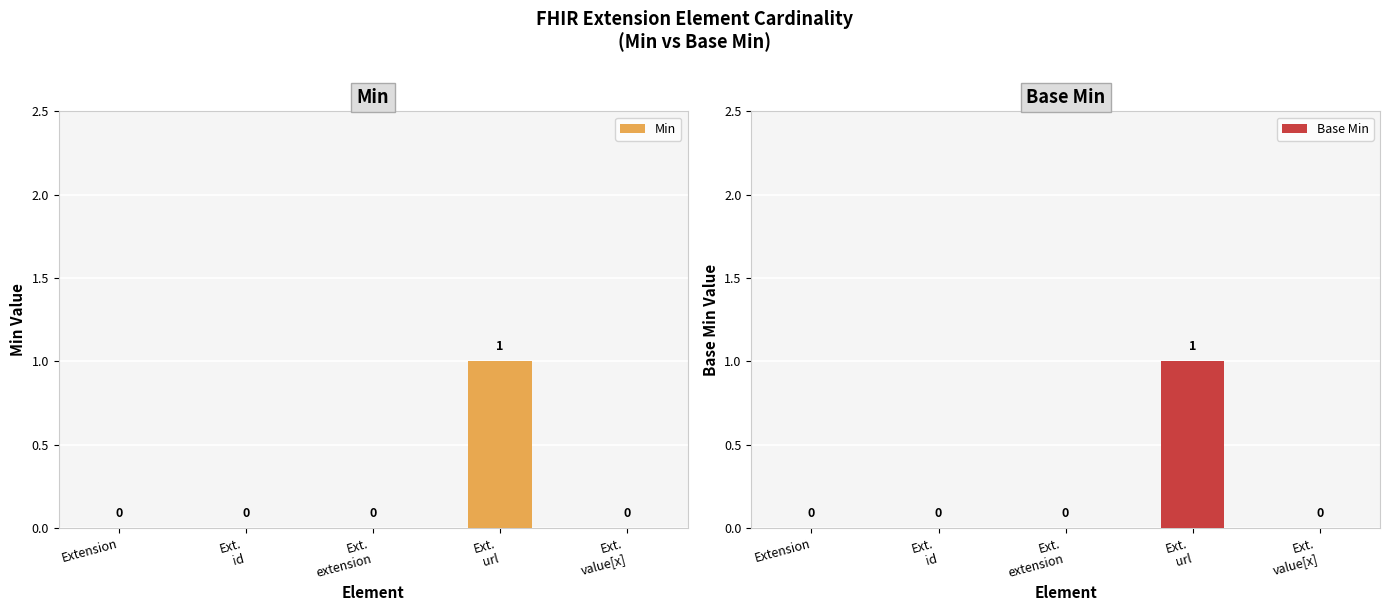

At which category does the chart reach its peak across all series?

Ext.
url